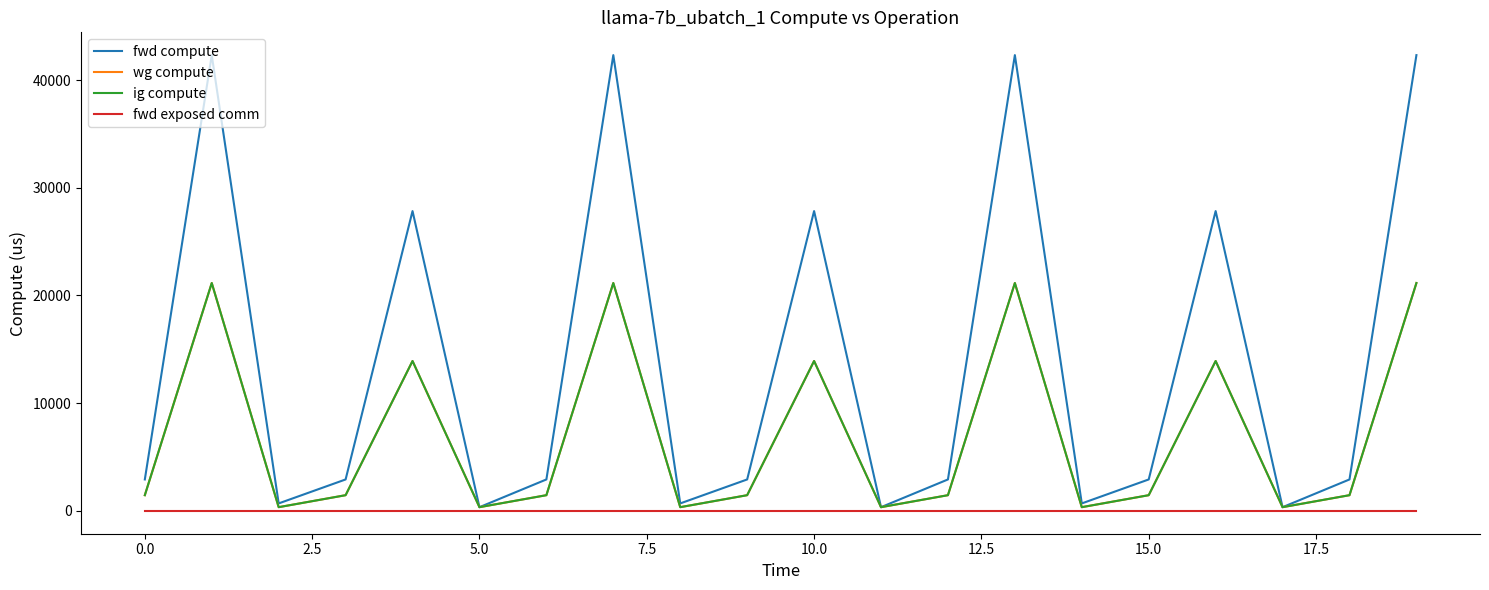

Is this an area chart (filled region under the line)?

No